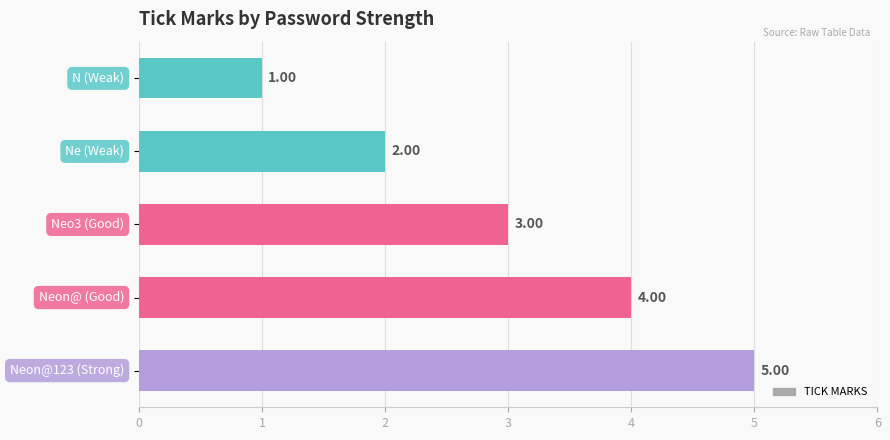

What is the sum of all values?

15